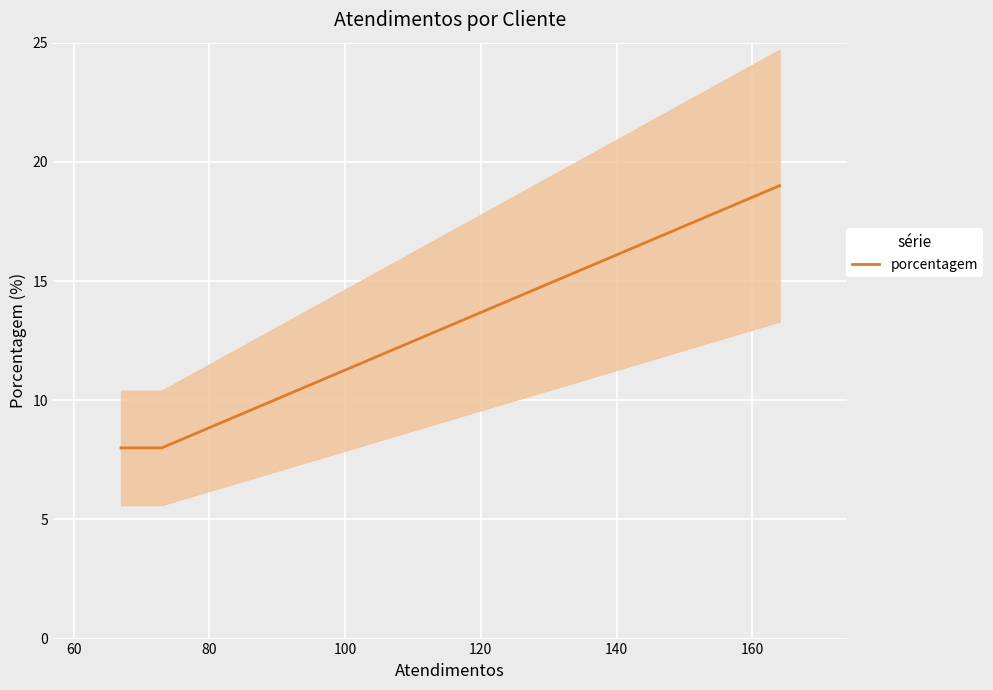

The value at 60 is 4. True or false?

False